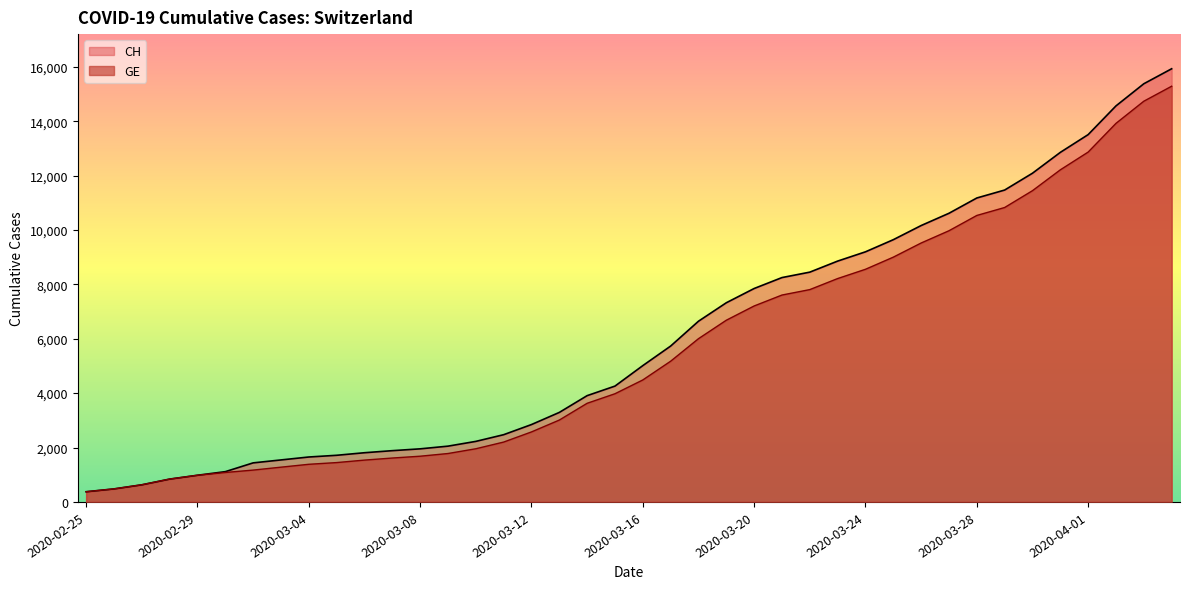

Does the chart display data point markers on the line(s)?

No